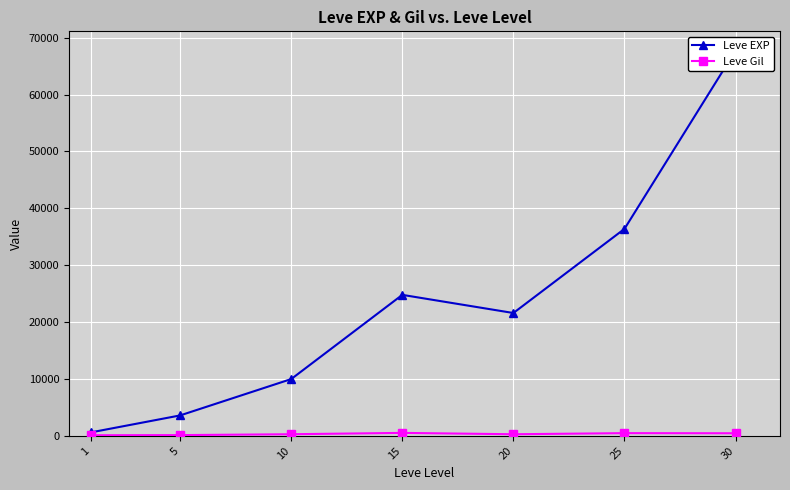

What is the sum of the Leve EXP values at 10 and 20?

31590